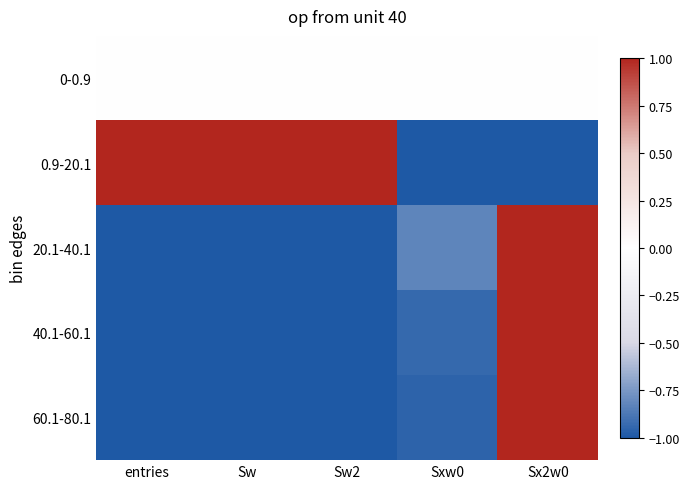

Which series has the largest total across all categories?

0.9-20.1